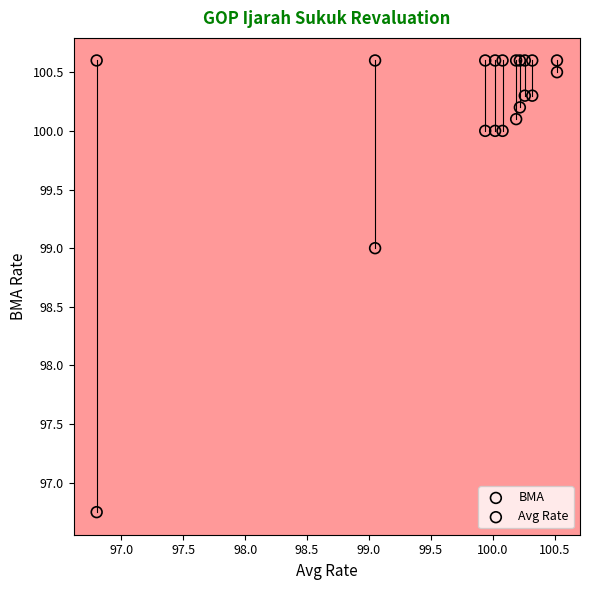

Across all series, what Y value is closest to 98?

99.0